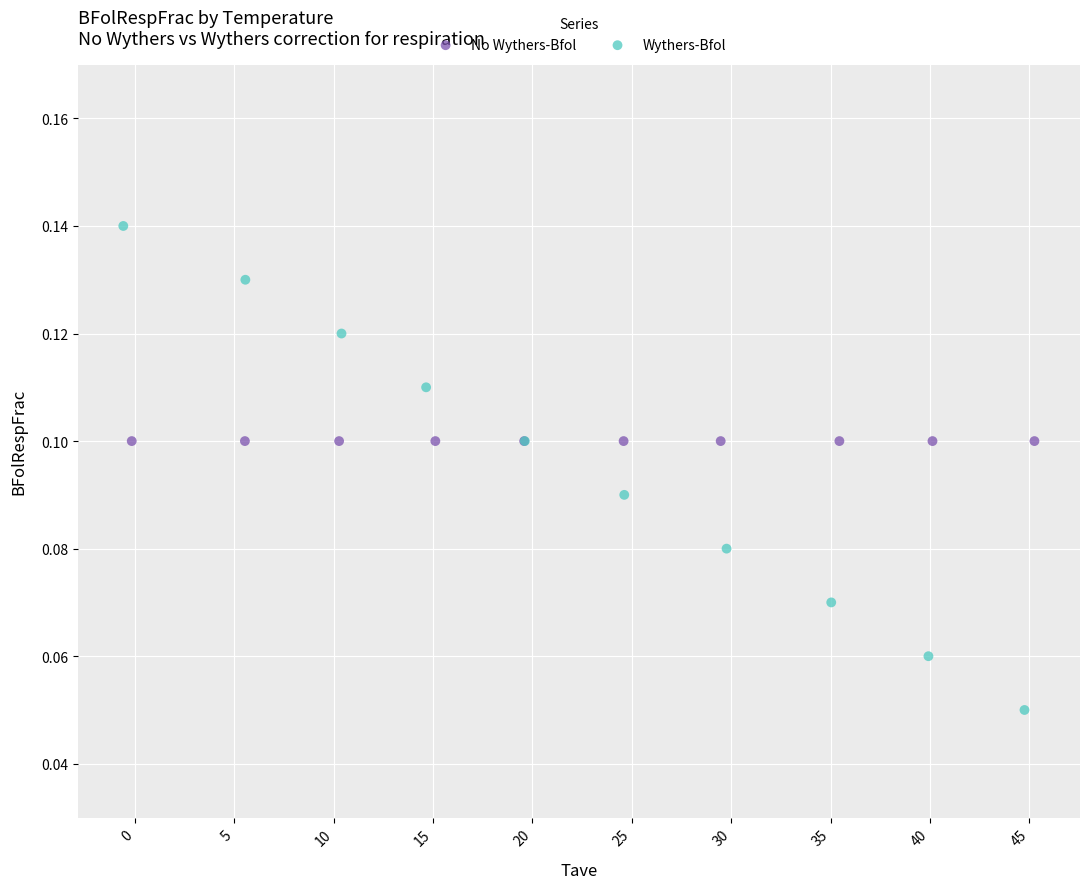

What are all the series names shown in the legend?

No Wythers-Bfol, Wythers-Bfol